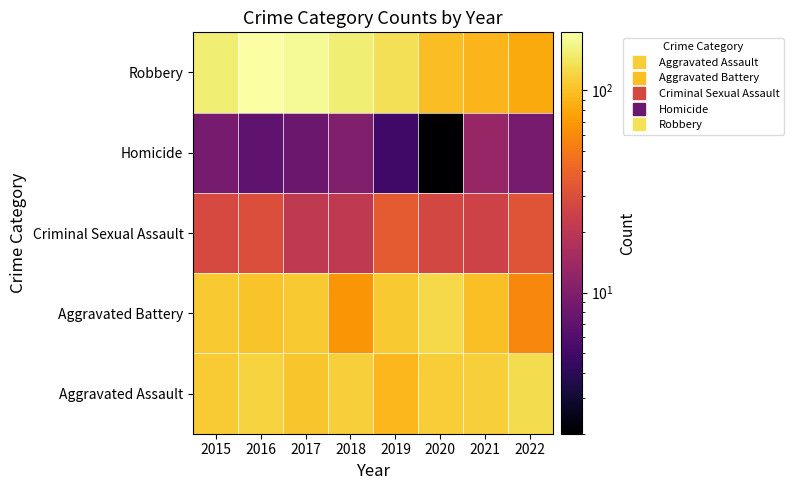

Rank the series at 2022 from highest to lowest value.

Aggravated Assault, Robbery, Aggravated Battery, Criminal Sexual Assault, Homicide